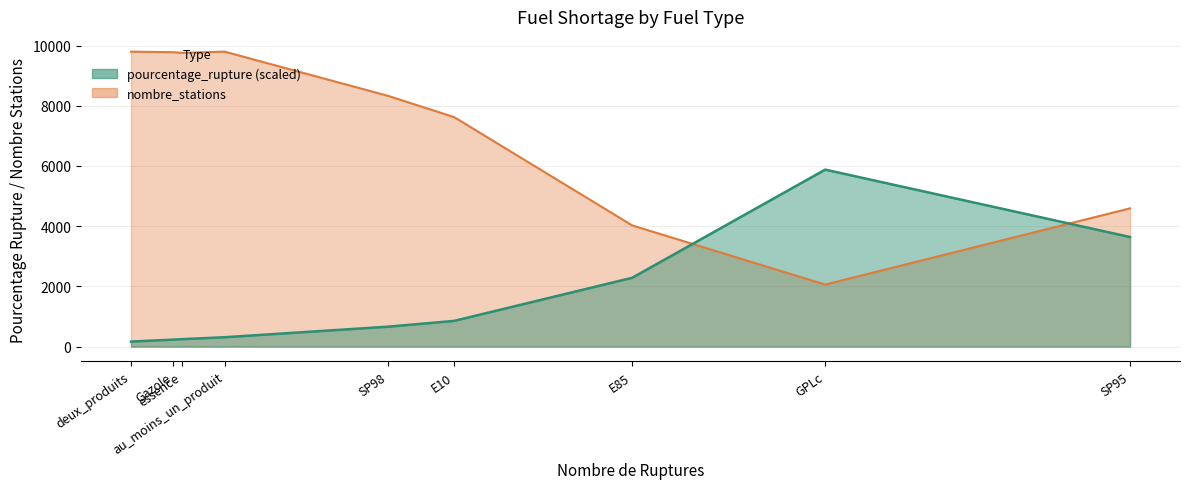

What is the maximum value shown in the chart?

9797.0